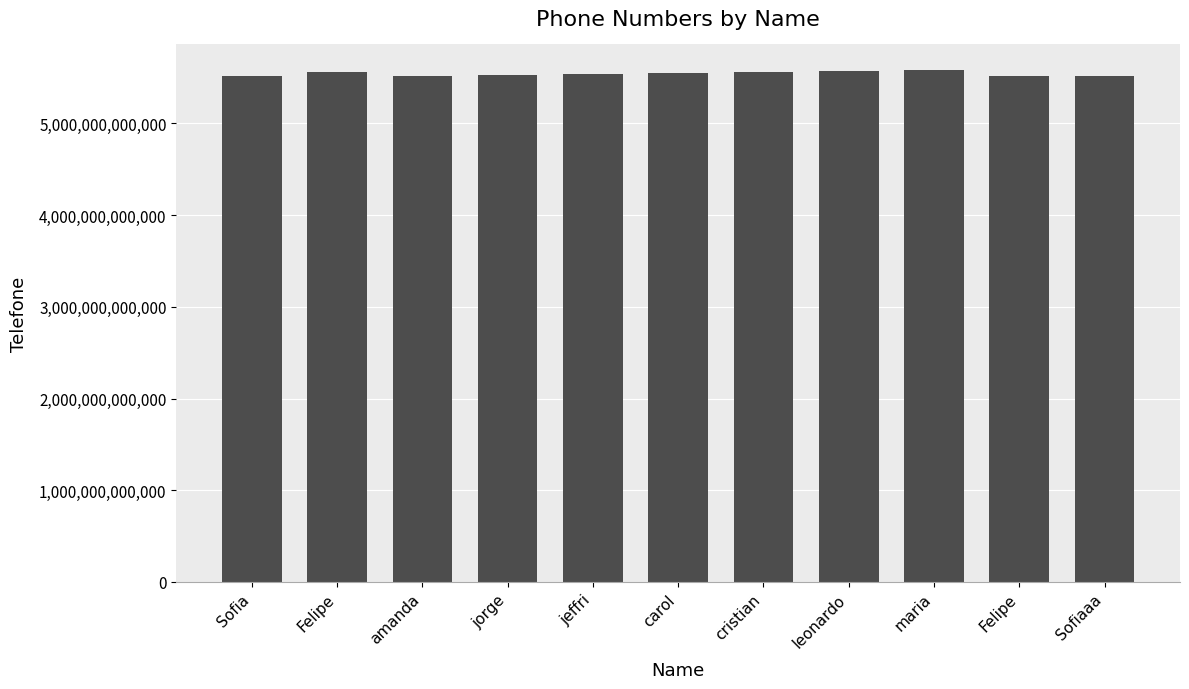

Rank the categories by value from highest to lowest.

maria, leonardo, Felipe, cristian, carol, jeffri, jorge, Sofia, amanda, Felipe, Sofiaaa